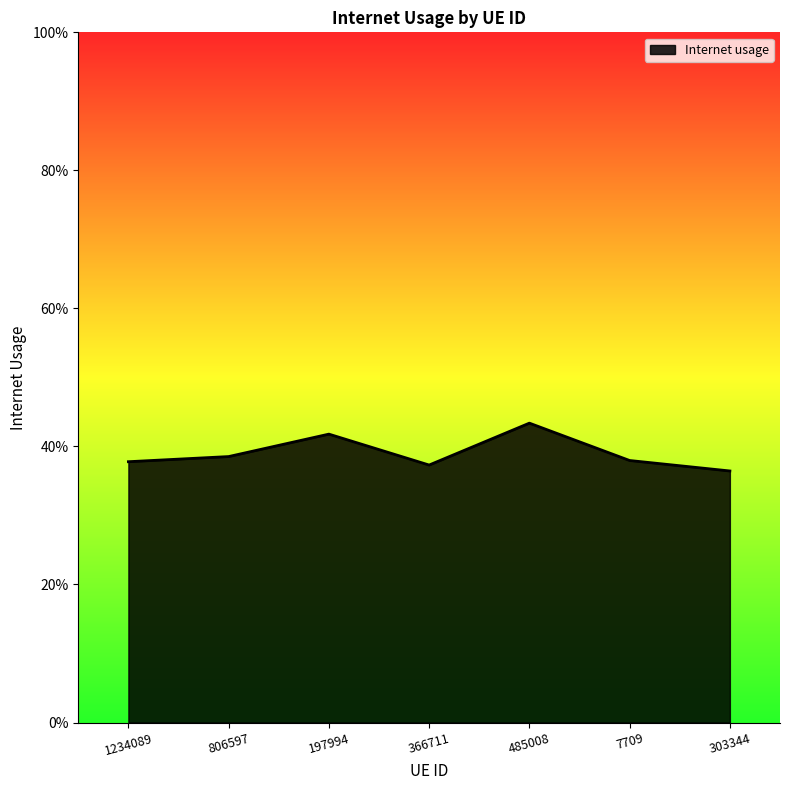

Does the chart display data point markers on the line(s)?

No